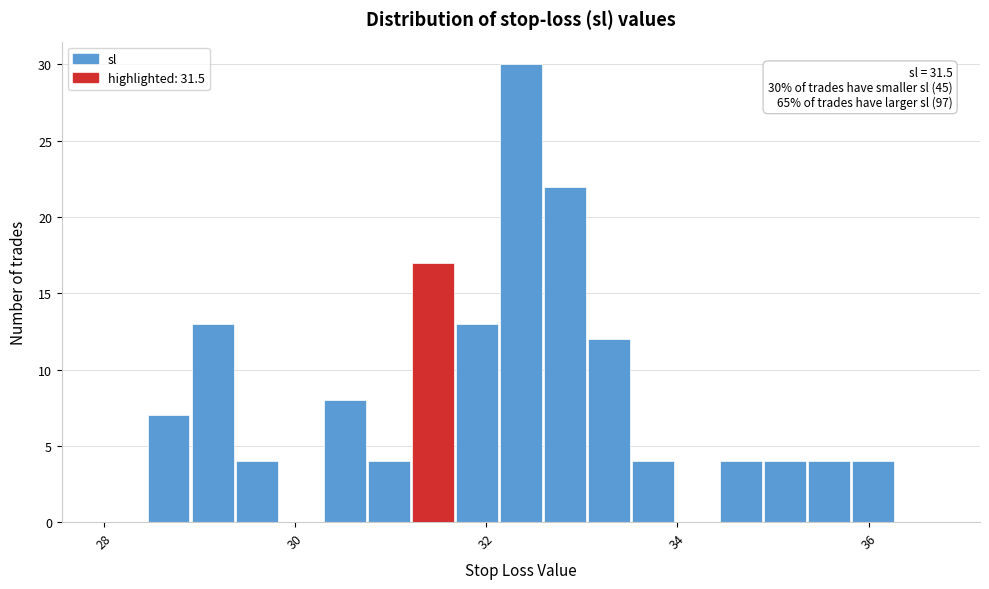

Read against the x-axis, roughly where is the centre of the tallest bar?

32.4